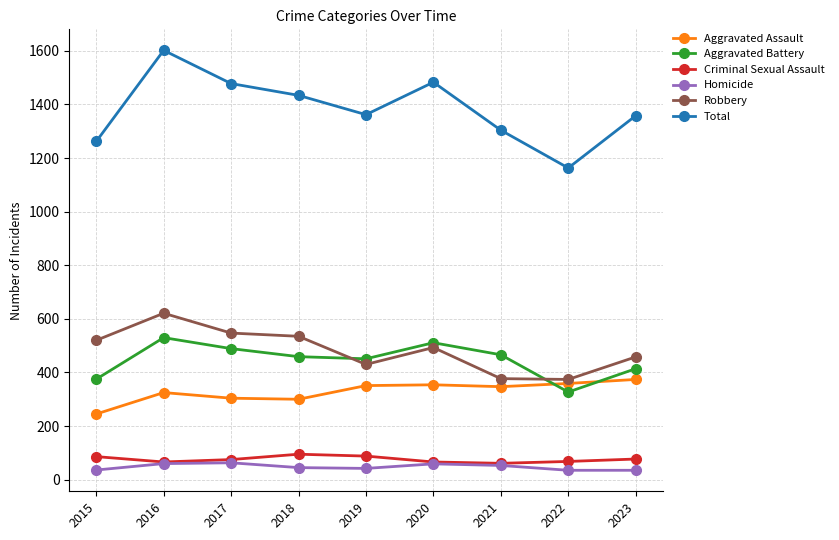

True or false: Aggravated Battery and Criminal Sexual Assault cross at least once.

False